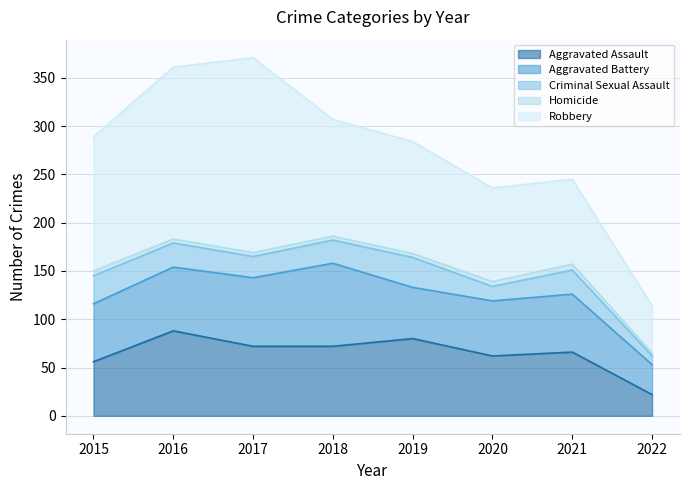

What is the minimum value for Homicide?

3